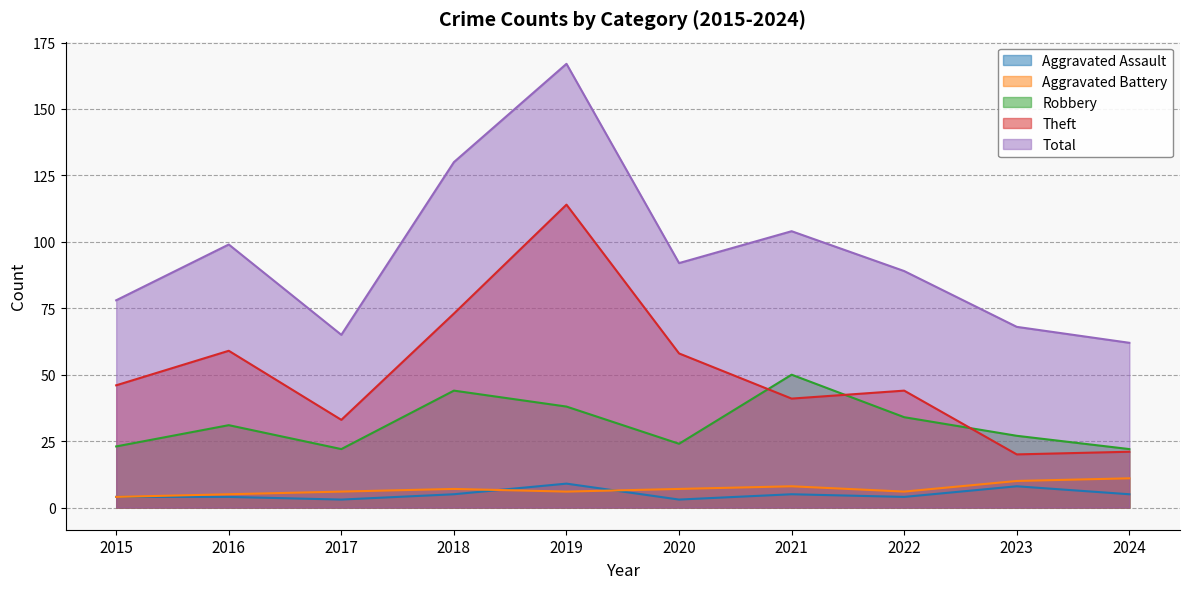

What is the highest value of the Total series?

167